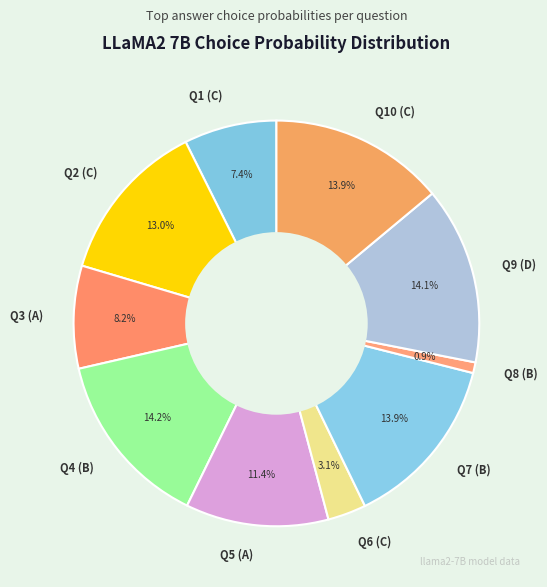

Which category has the smallest portion of the pie?

Q8 (B)